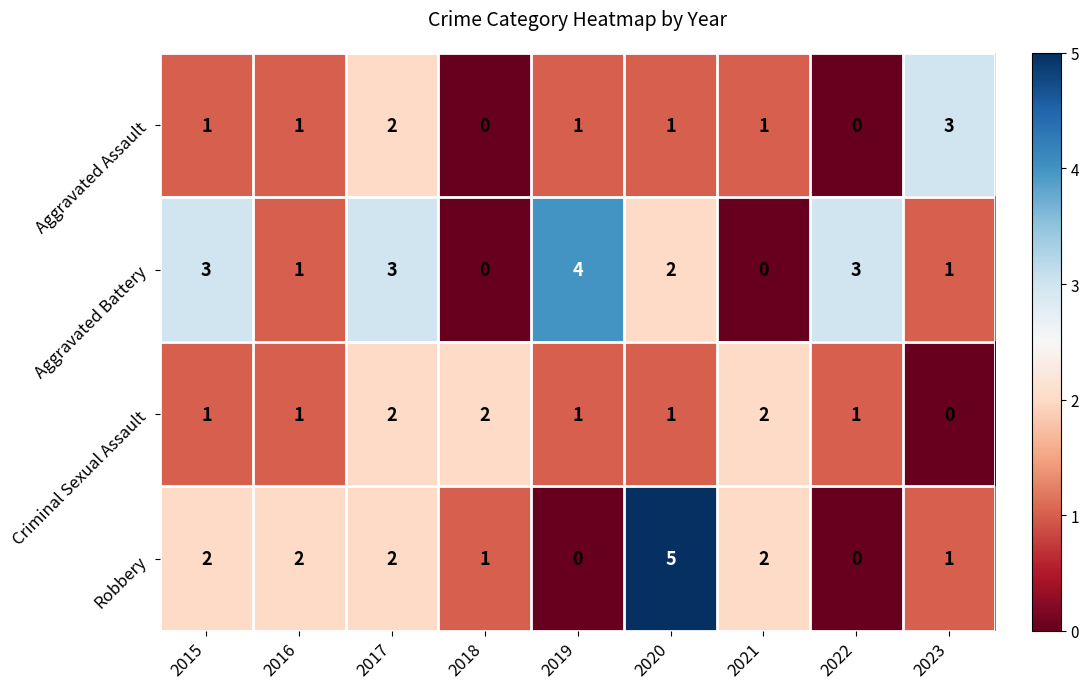

What is the spread (max minus min) of values at 2020?

4